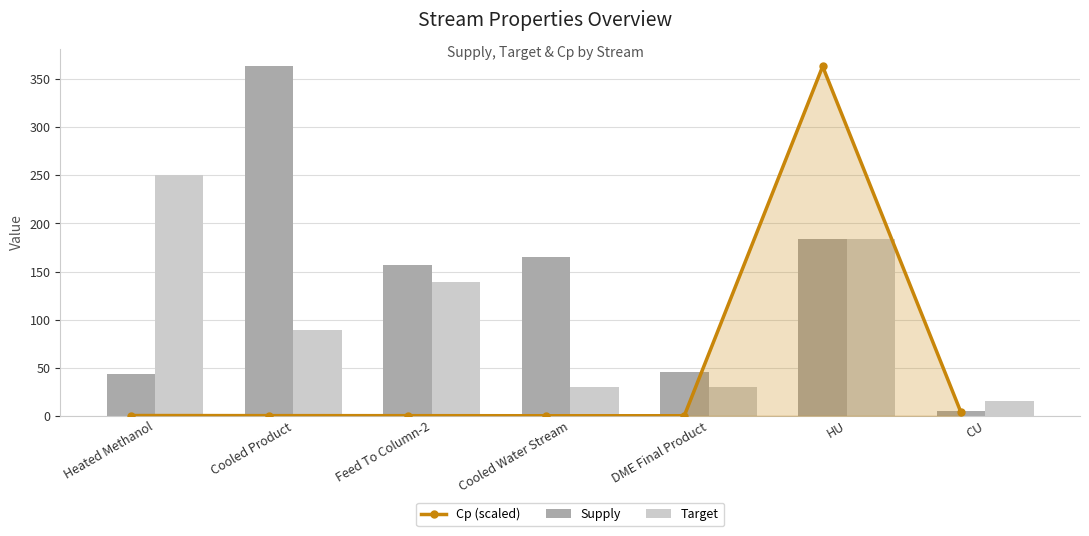

Reading right to left, list all the values displayed in this chart.

Cp (scaled): 3.4	363.4	0.0	0.0	0.1	0.1	0.3
Supply: 5.0	184.0	45.9	165.3	156.8	363.4	43.1
Target: 15.0	183.9	30.0	30.0	139.0	89.0	250.0